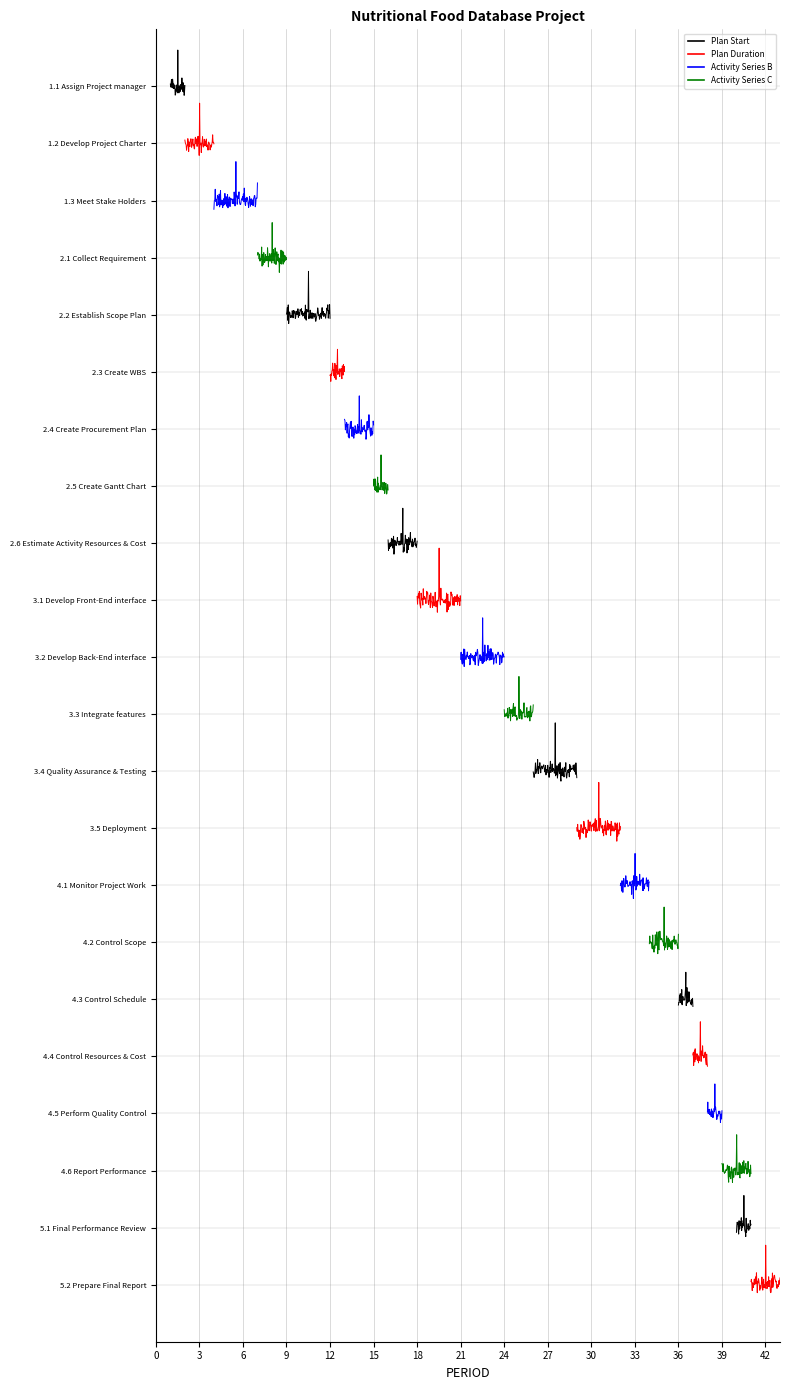

Is this an area chart (filled region under the line)?

No